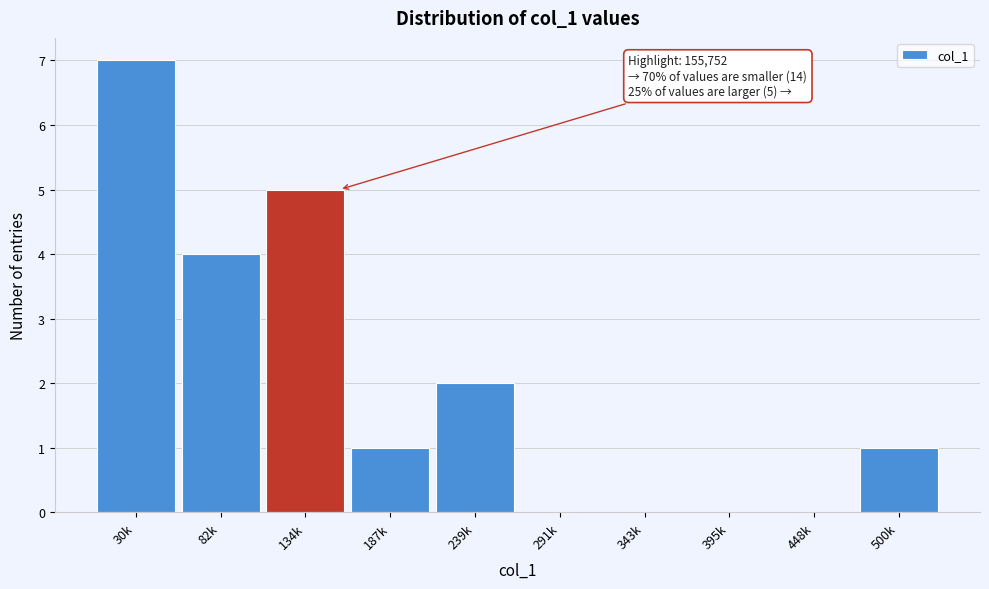

Reading left to right, list all the values displayed in this chart.

30k=7	82k=4	134k=5	187k=1	239k=2	291k=0	343k=0	395k=0	448k=0	500k=1